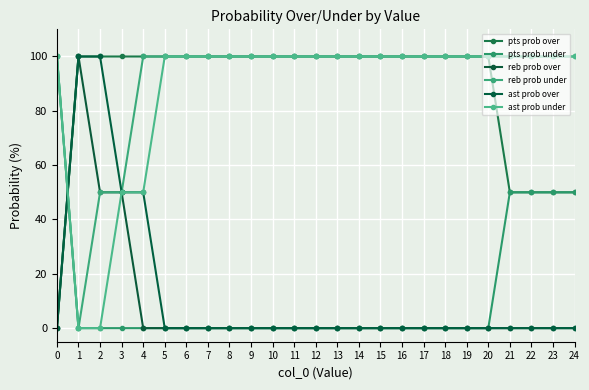

At which label is pts prob under closest to 50?

21